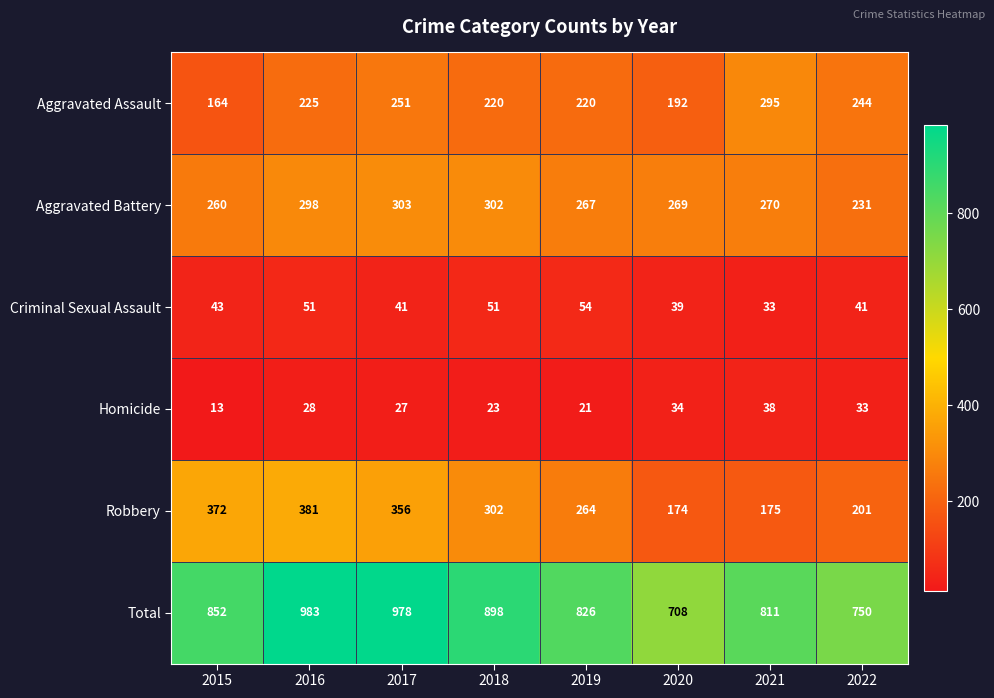

What is the sum of all Homicide values?

217